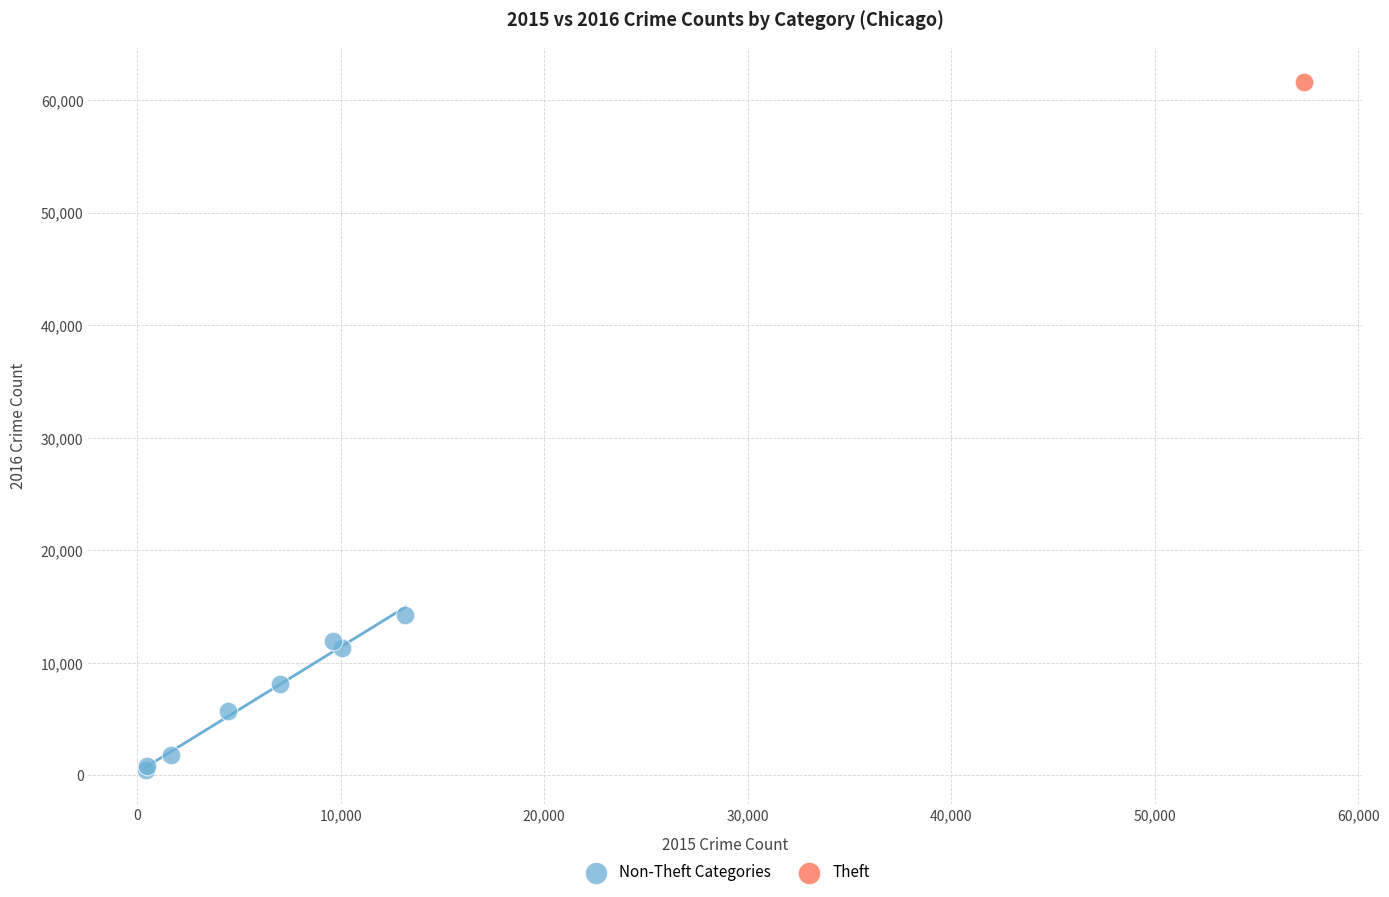

What are all the series names shown in the legend?

Non-Theft Categories, Theft